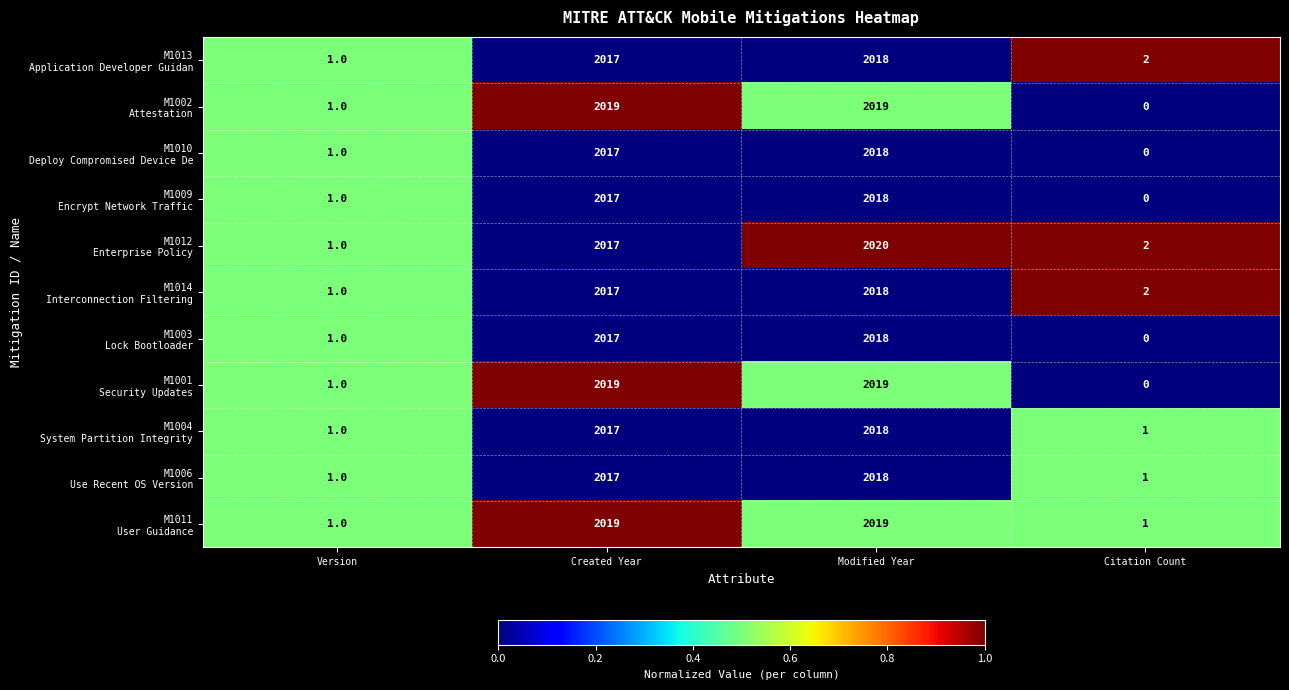

At which category does the chart reach its peak across all series?

Modified Year